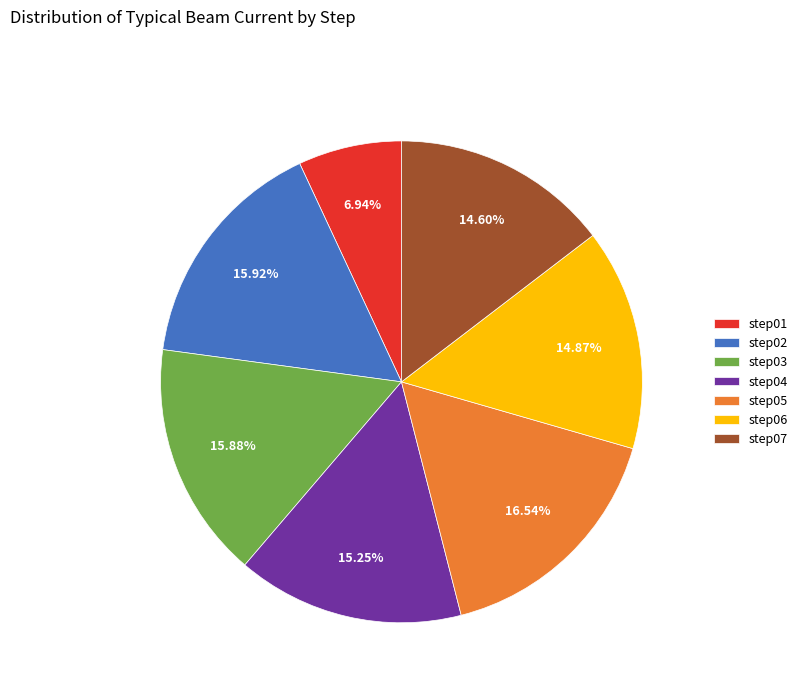

Is step03 the majority of the pie?

No